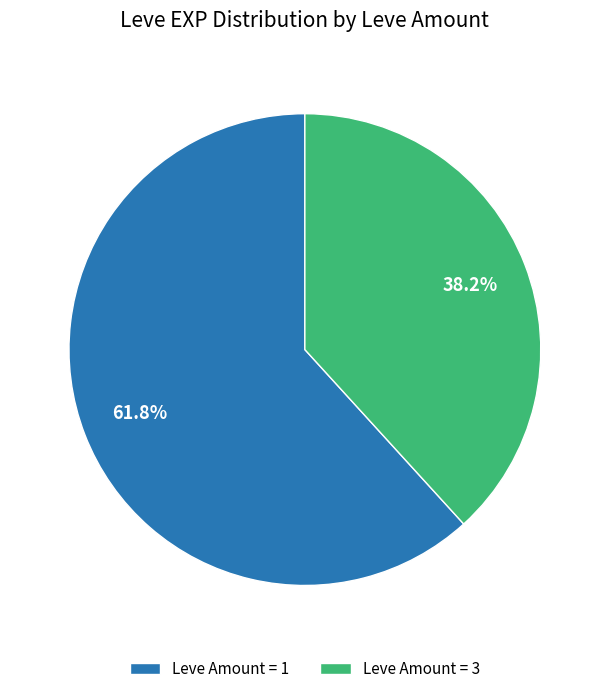

Rank the categories by value from highest to lowest.

Leve Amount = 1, Leve Amount = 3